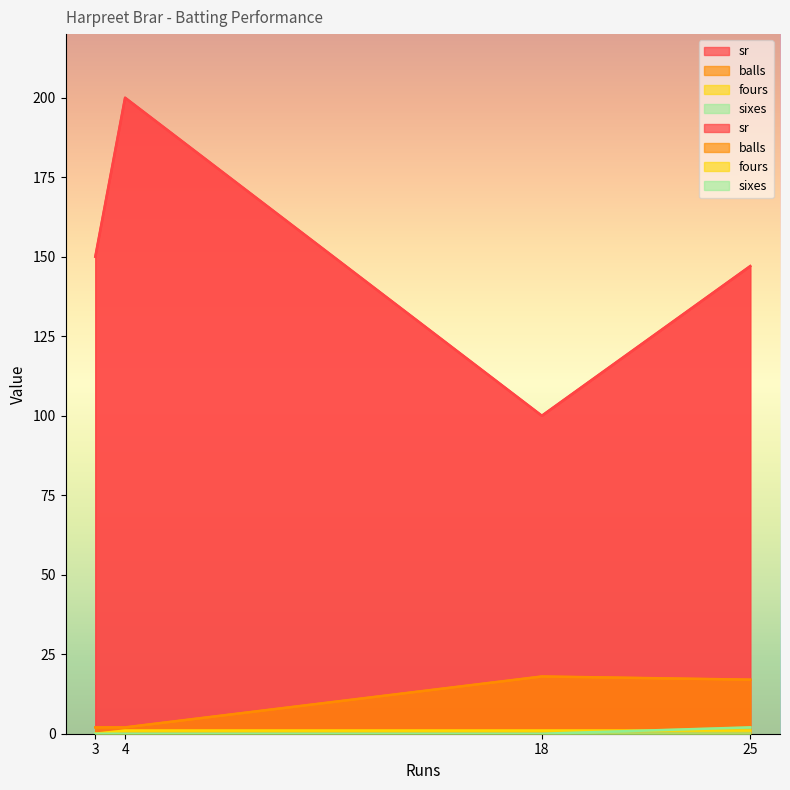

True or false: balls and fours intersect in this chart.

False